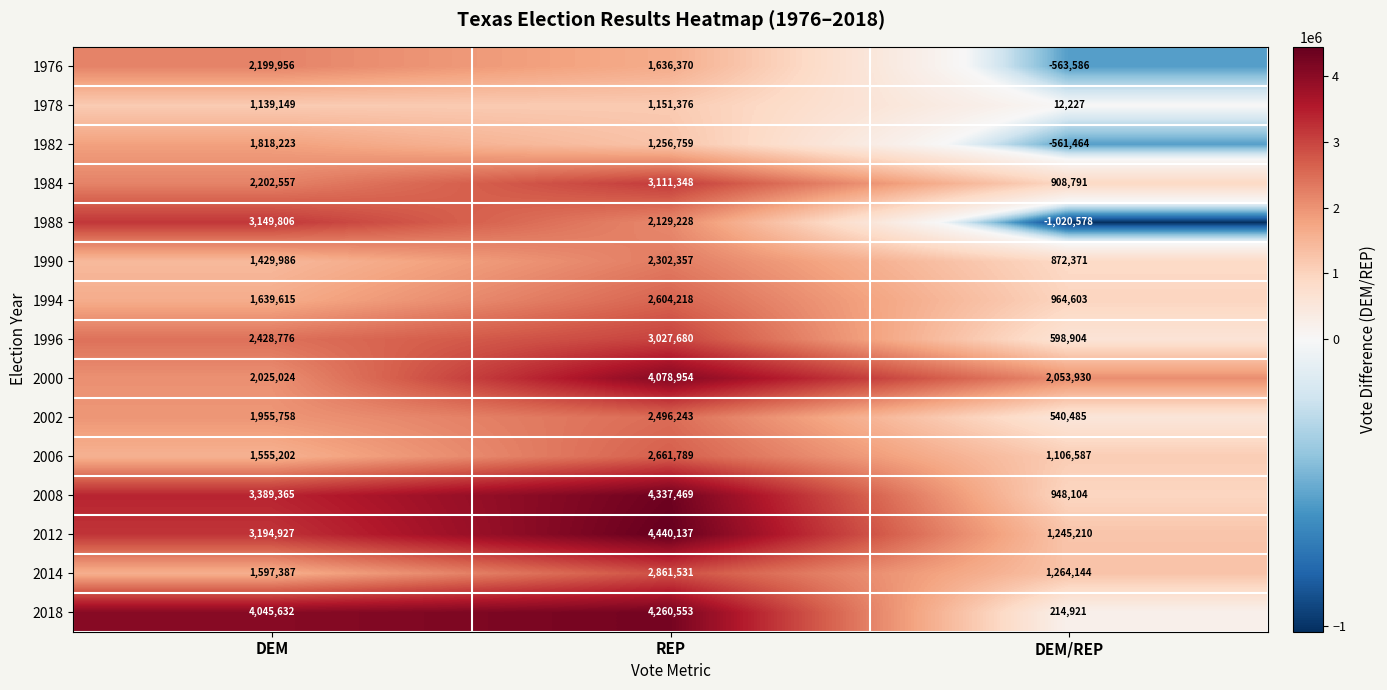

Which category has the highest value in the 2008 series?

REP